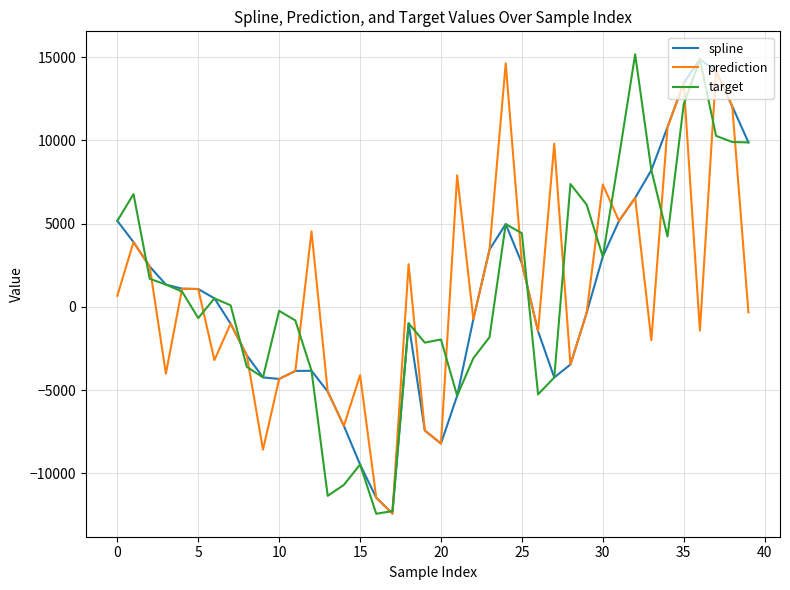

What is the greatest value displayed?

15175.5